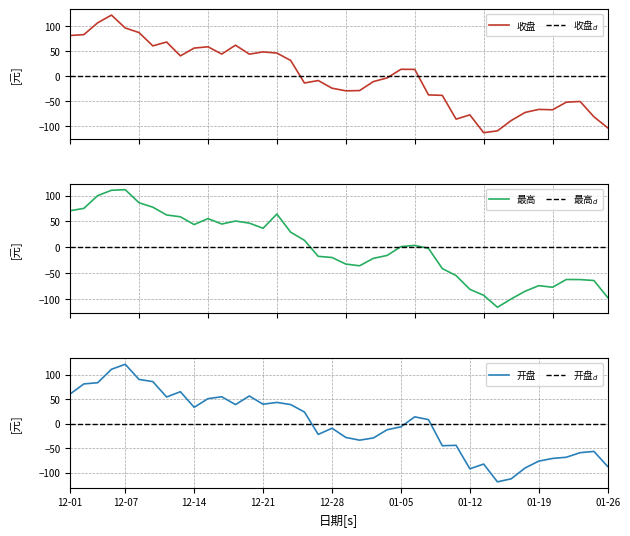

Which series has the largest total across all categories?

最高